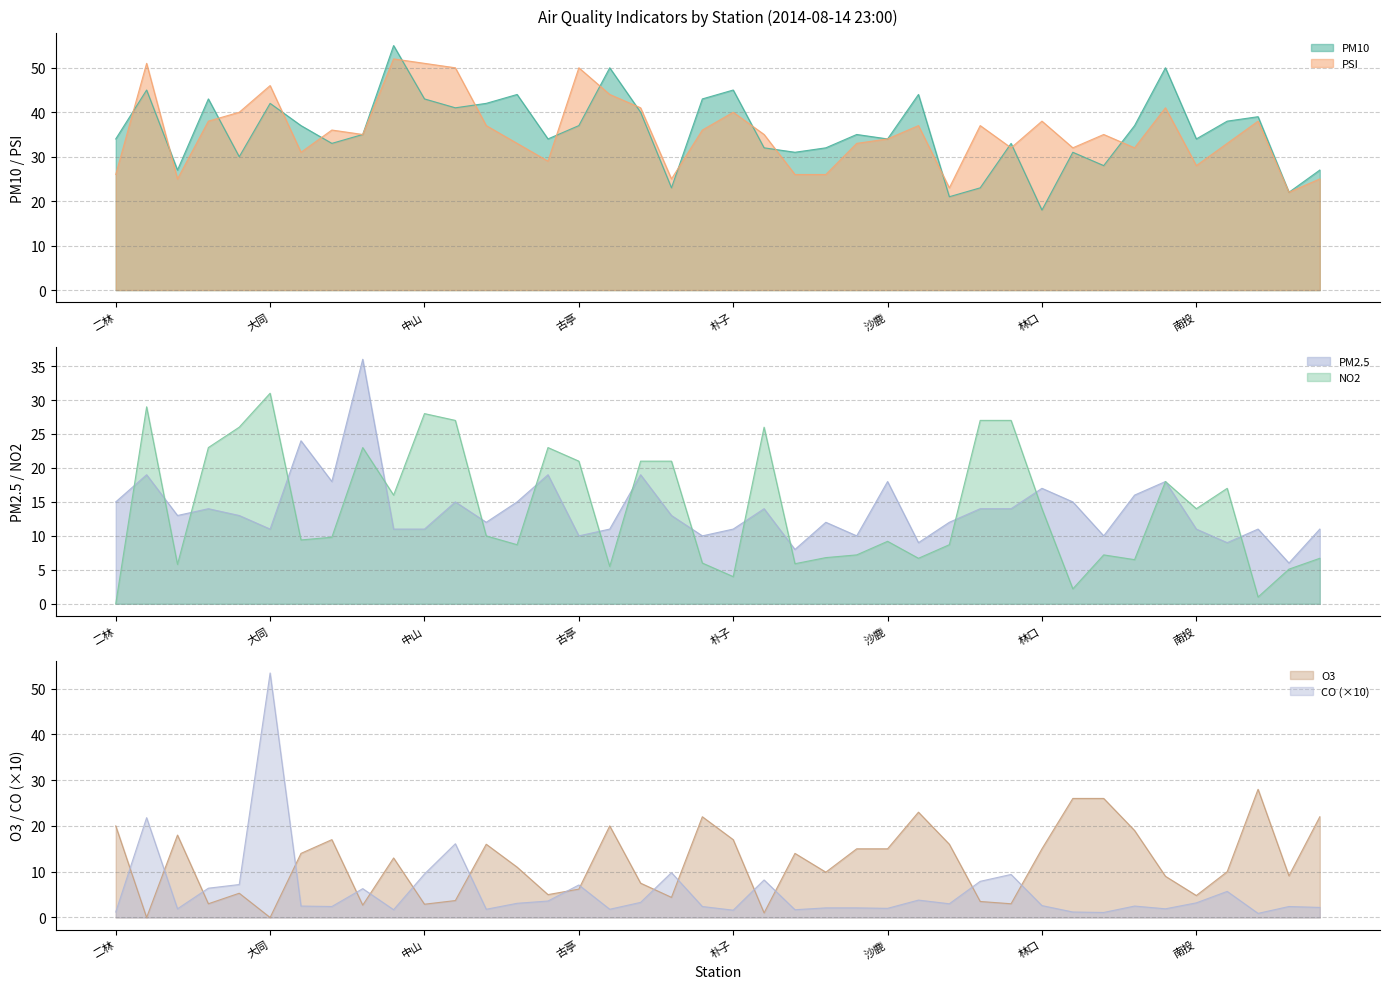

What is the spread (max minus min) of values at 屏東?

32.3